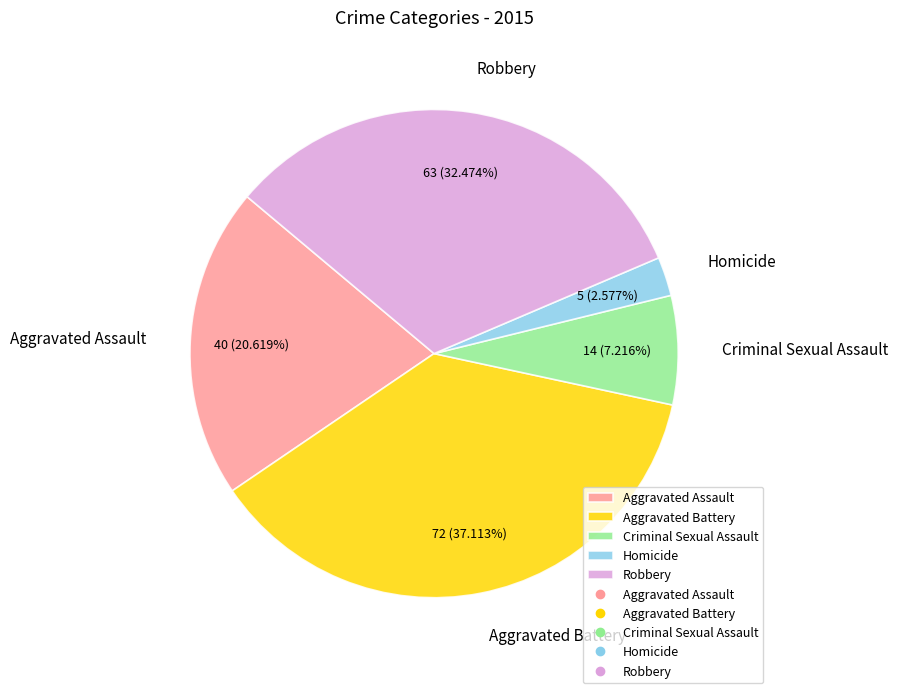

To the nearest percent, what portion does Aggravated Battery represent?

37%